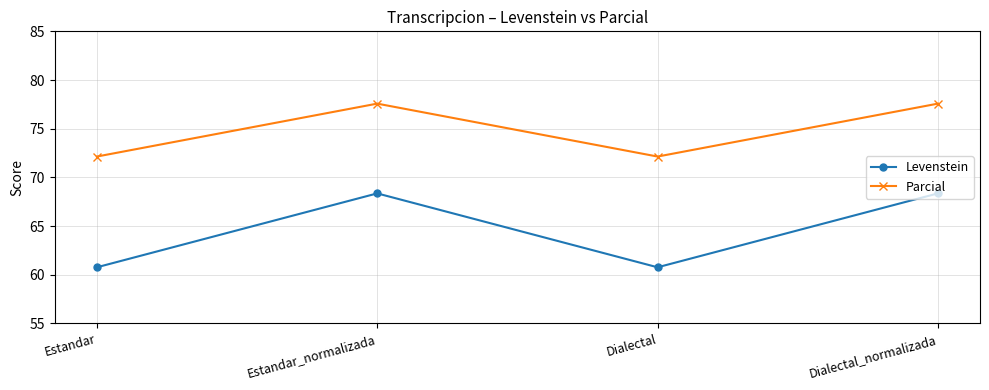

What is the difference between the maximum and minimum values in the Levenstein series?

7.6